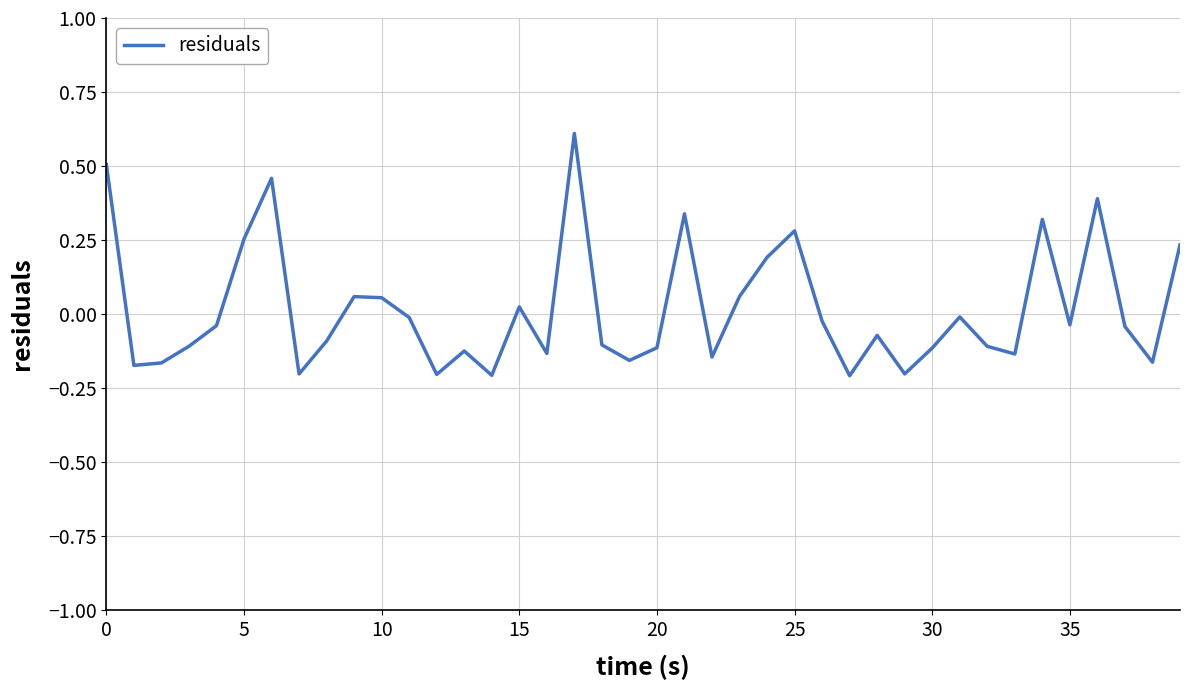

What is the difference between the maximum and minimum values?

0.8